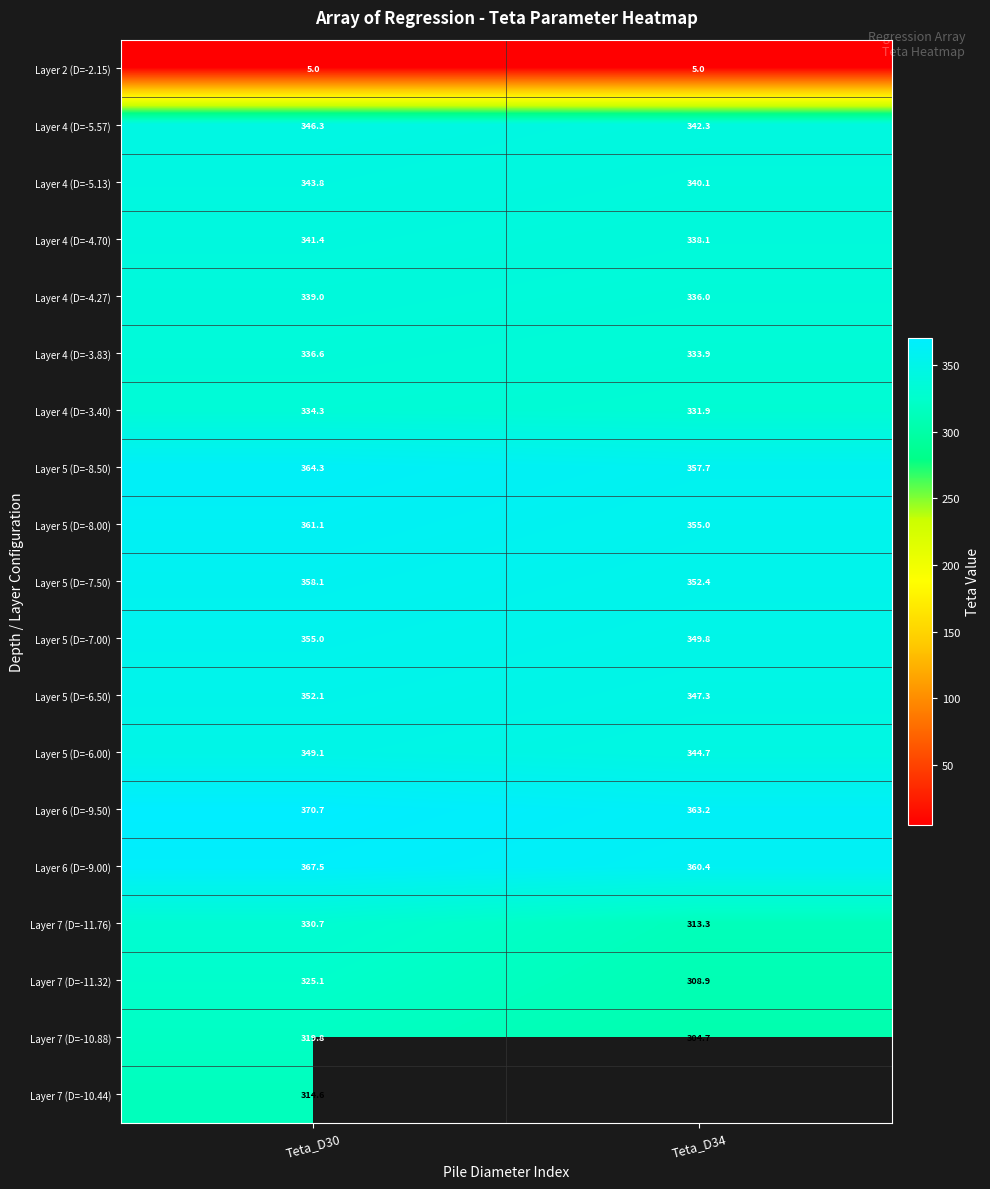

What is the greatest value displayed?

370.7